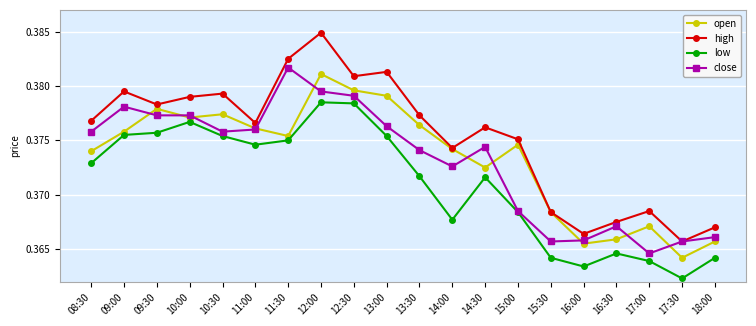

Is the value of close at 14:30 greater than the value of open at 16:00?

Yes